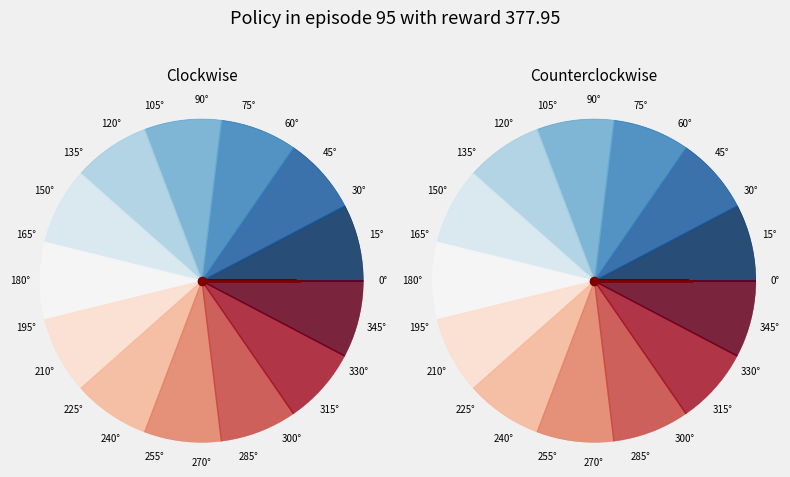

True or false: 4 accounts for 18% of the total.

False